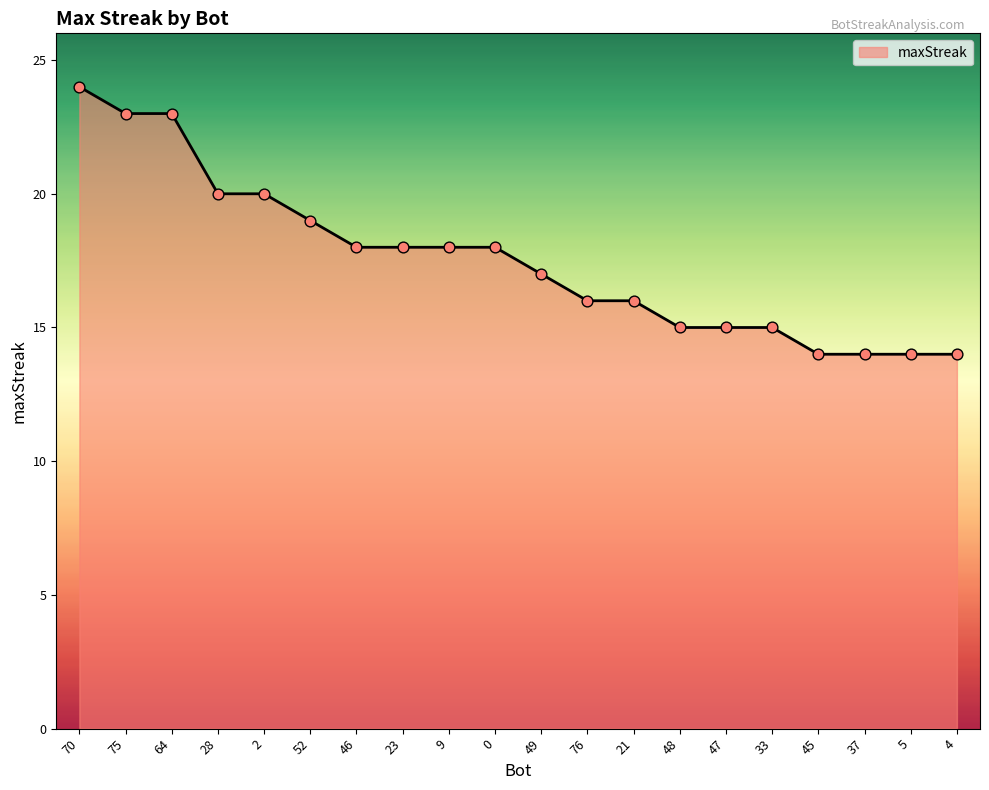

Approximately how many times larger is the value at 4 compared to 21?

0.9